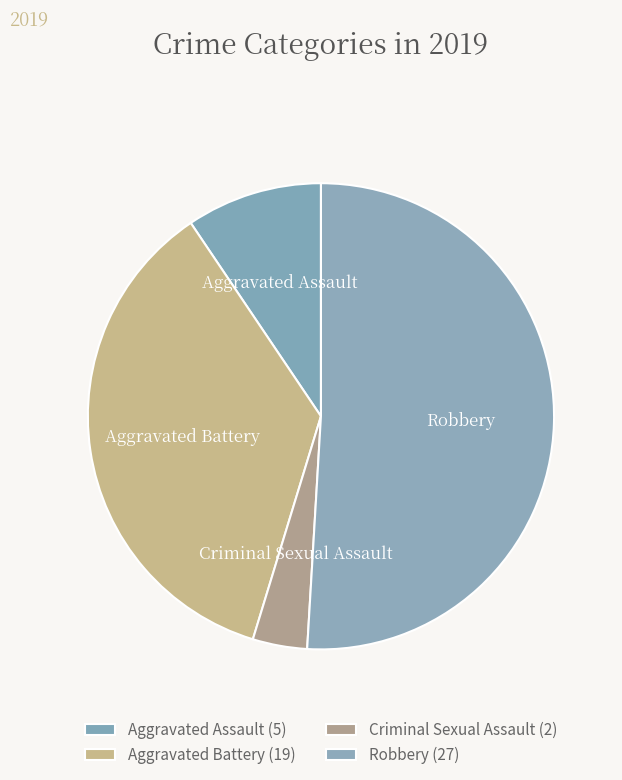

Is it true that Aggravated Assault is 9% of the pie?

True